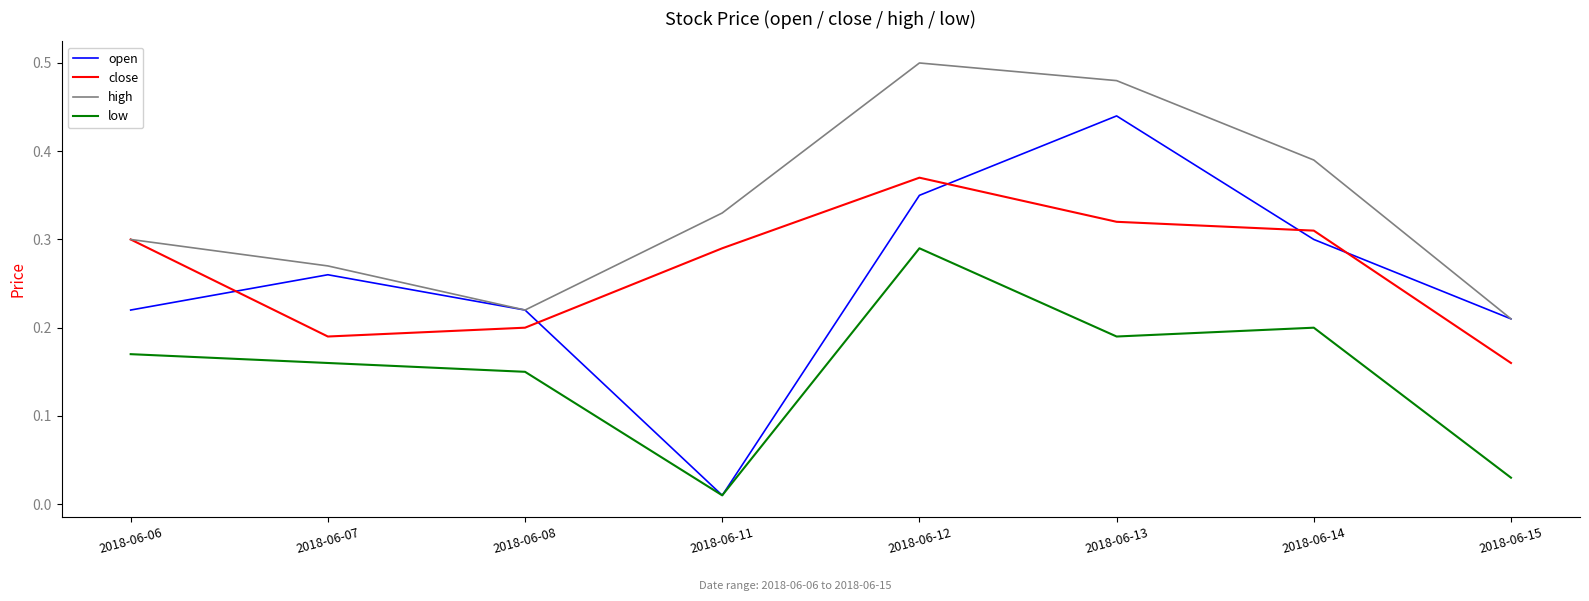

List the series in order of their peak value, lowest first.

low, close, open, high